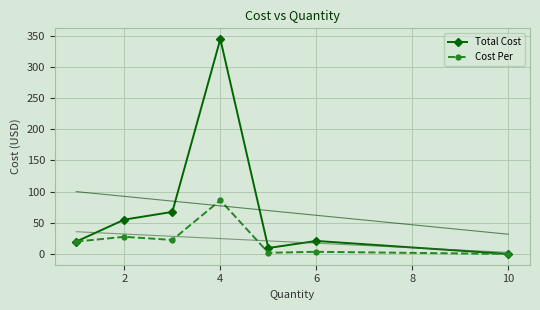

How many interior local valleys does the Total Cost series have?

1